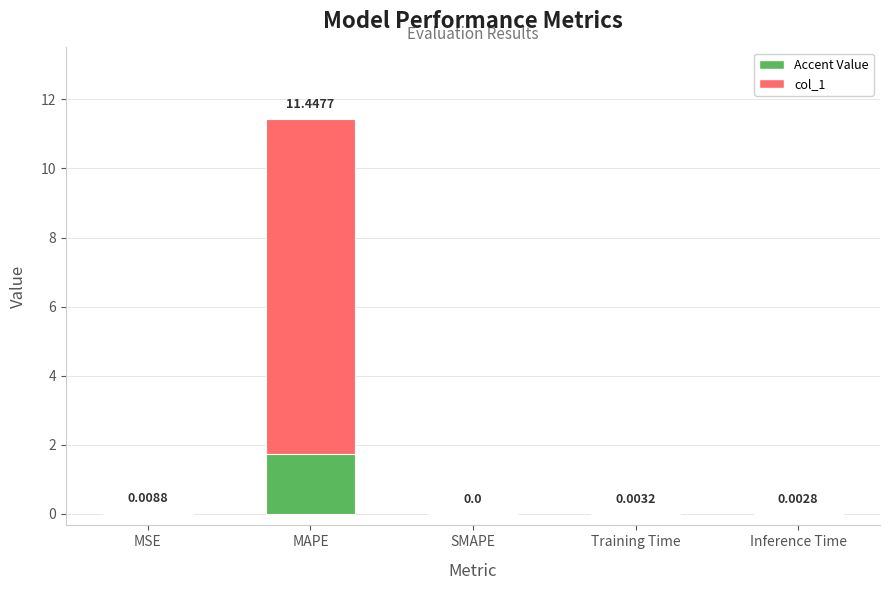

Reading right to left, extract all data points from this chart.

0.0	0.0	0.0	11.4	0.0